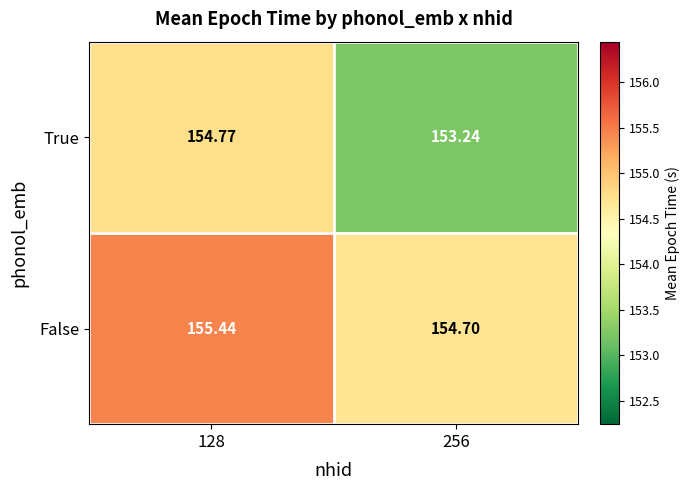

Which series has the largest total across all categories?

False